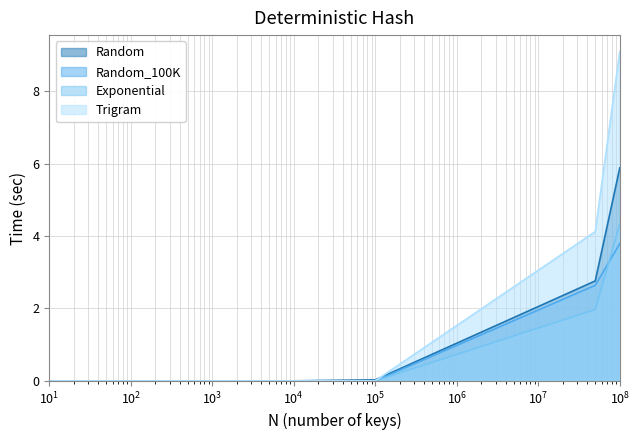

Which series has the largest range (max minus min)?

Trigram